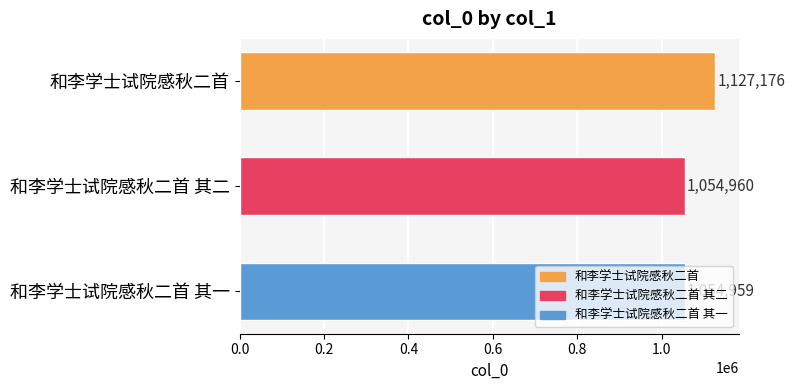

What is the sum of all values?

3237095